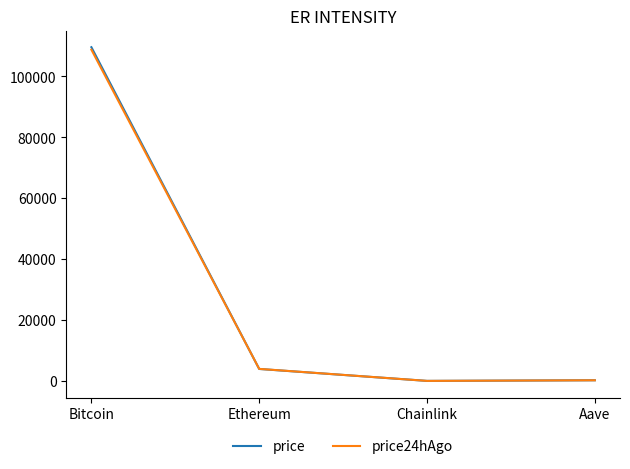

True or false: price has more than 2 points higher than both neighbors.

False